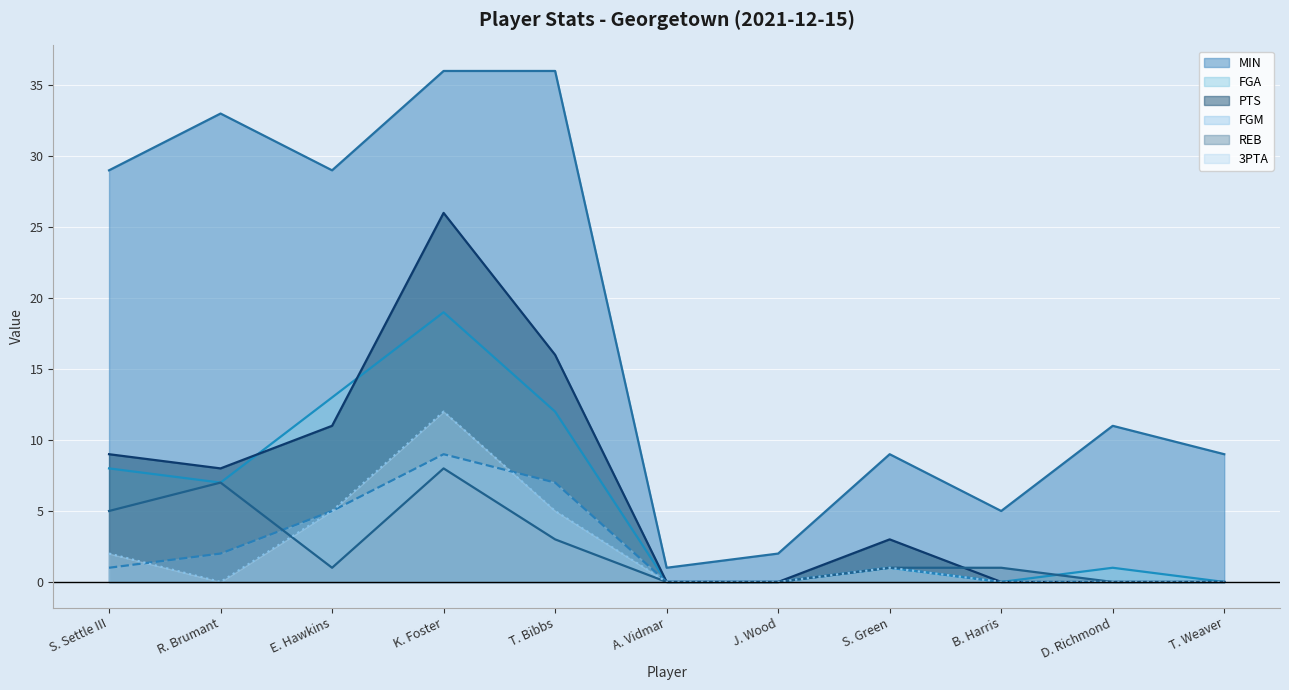

What is the sum of the PTS values at T. Bibbs and A. Vidmar?

16